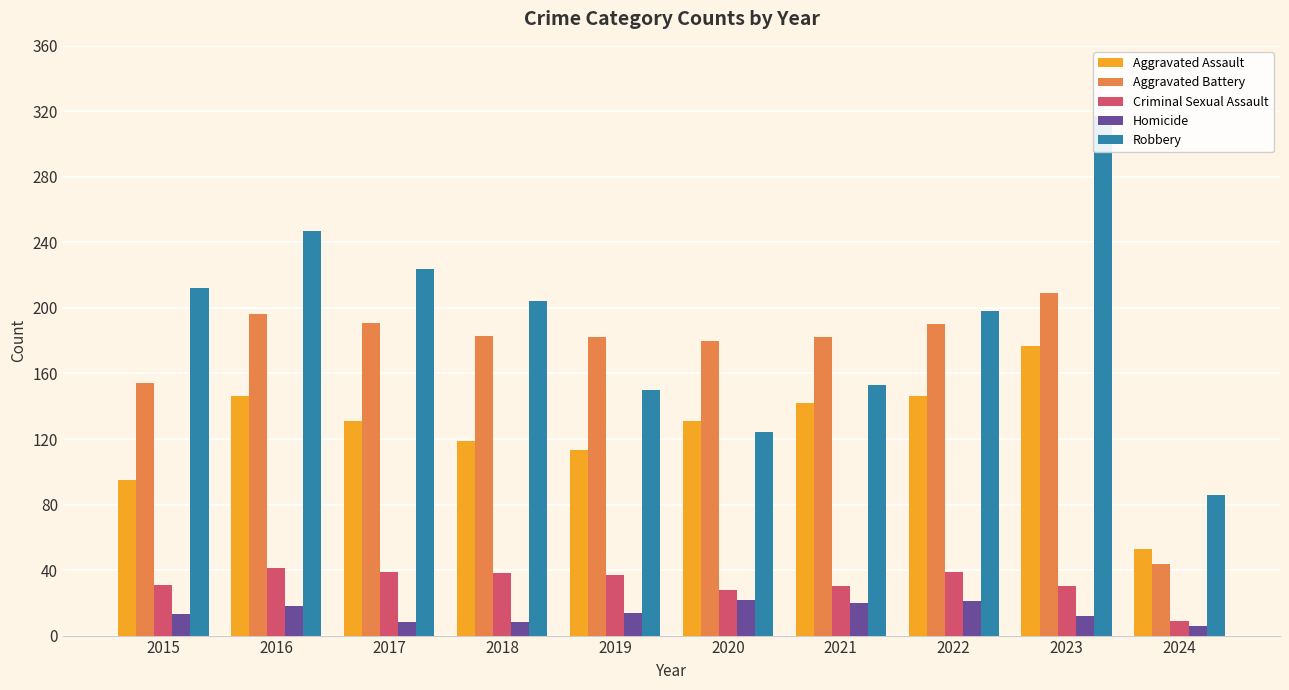

How many groups of bars are there?

10